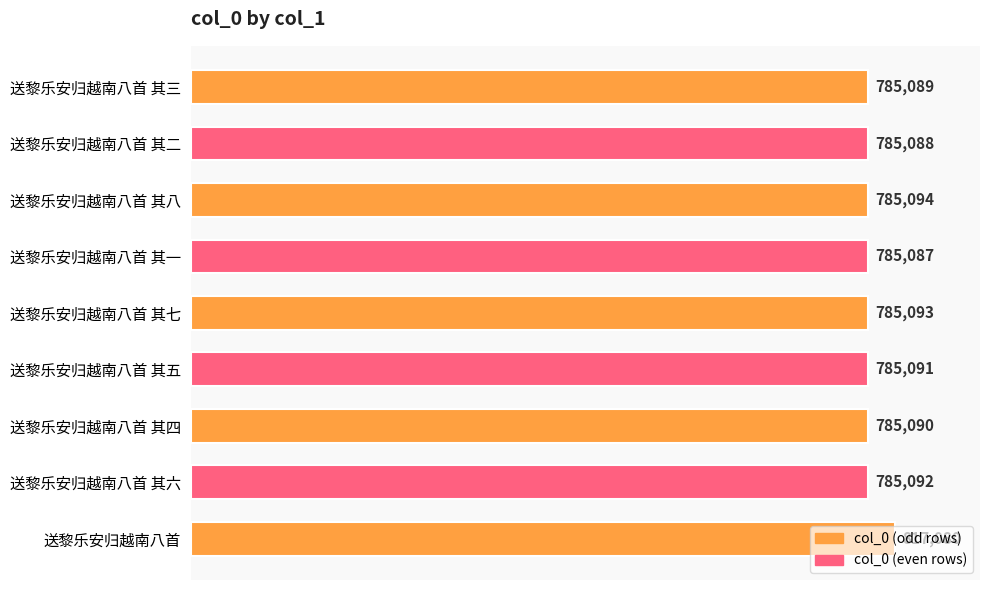

What is the approximate value at 送黎乐安归越南八首 其三, to the nearest 10?

785090